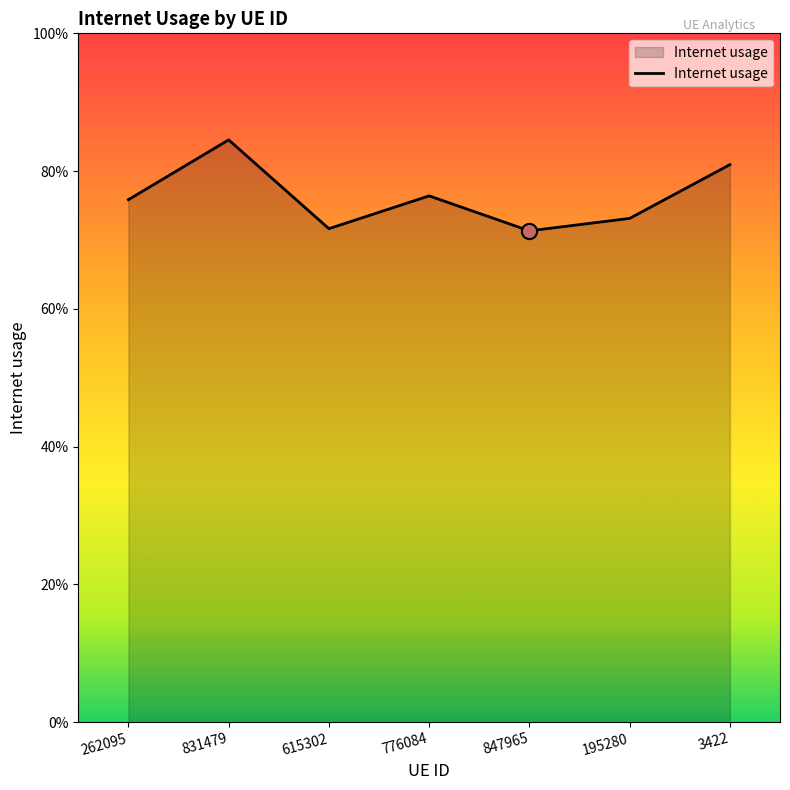

Which has a higher value, 831479 or 847965?

831479